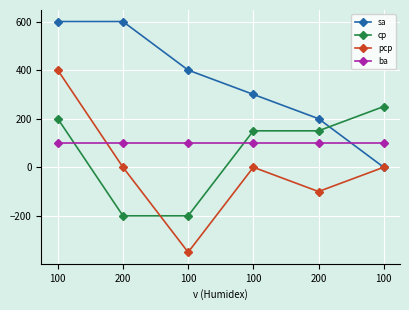

At which label does pcp reach its minimum?

100